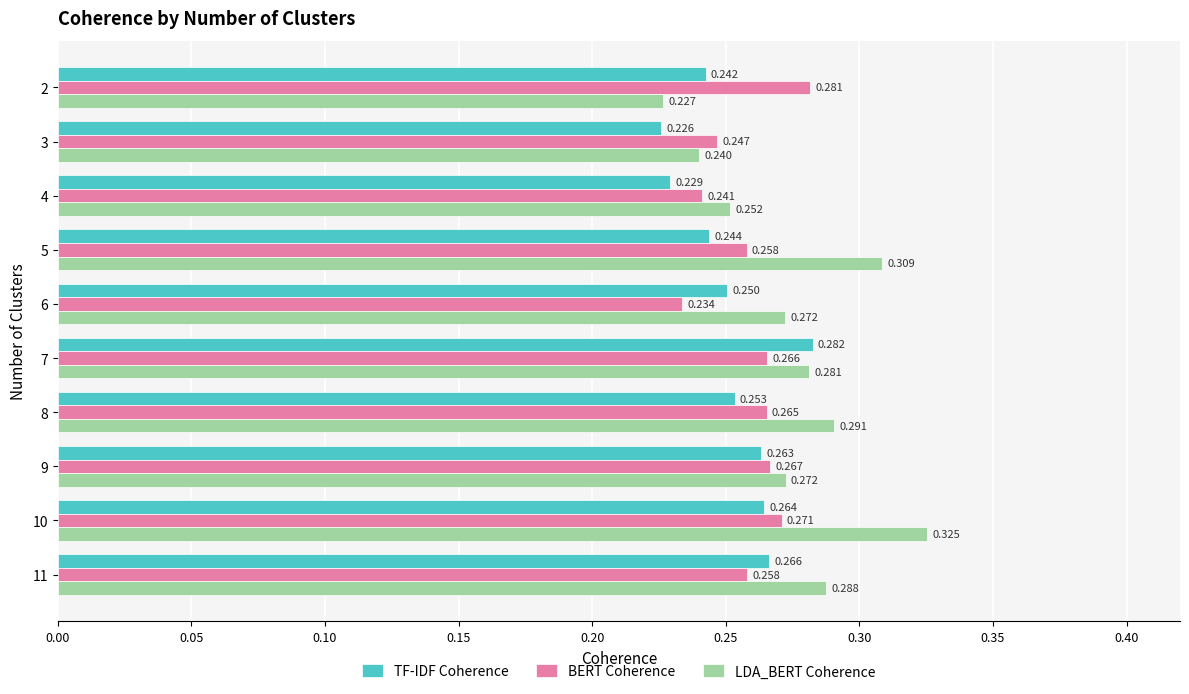

Which series has the largest total across all categories?

LDA_BERT Coherence